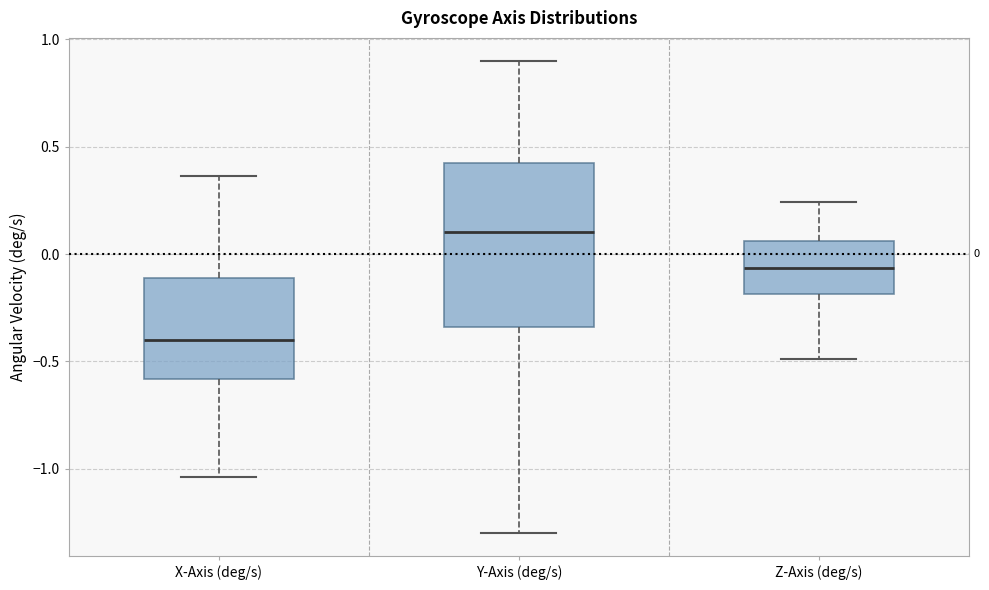

Which box is the tallest, from its lower edge to its upper edge?

Y-Axis (deg/s)